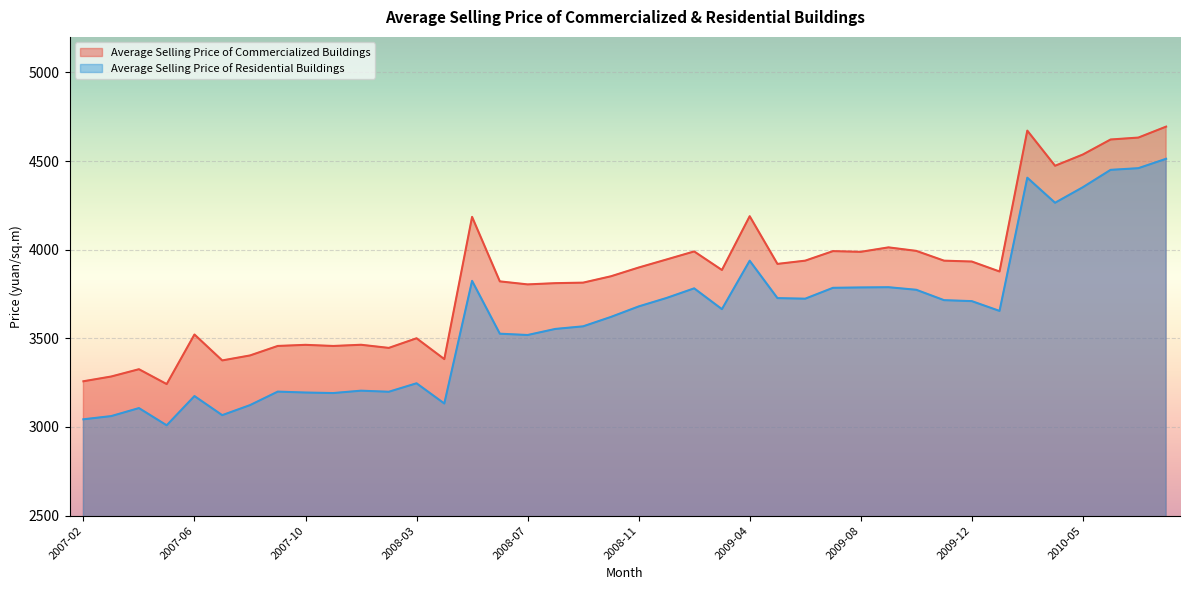

What is the greatest value displayed?

4693.9